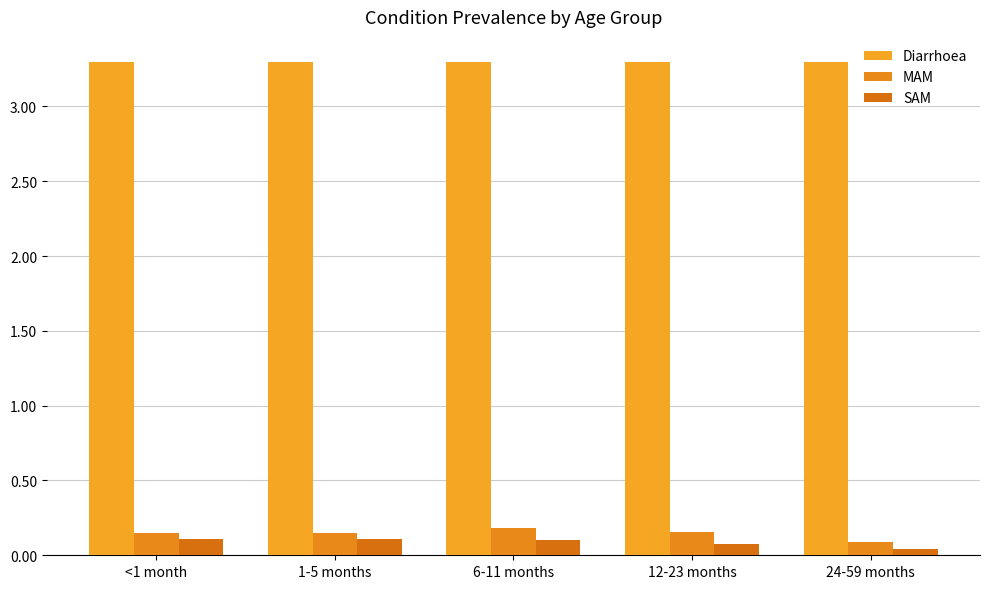

Reading left to right, extract all data points from this chart.

Diarrhoea: <1 month=3.3	1-5 months=3.3	6-11 months=3.3	12-23 months=3.3	24-59 months=3.3
MAM: <1 month=0.2	1-5 months=0.2	6-11 months=0.2	12-23 months=0.2	24-59 months=0.1
SAM: <1 month=0.1	1-5 months=0.1	6-11 months=0.1	12-23 months=0.1	24-59 months=0.0